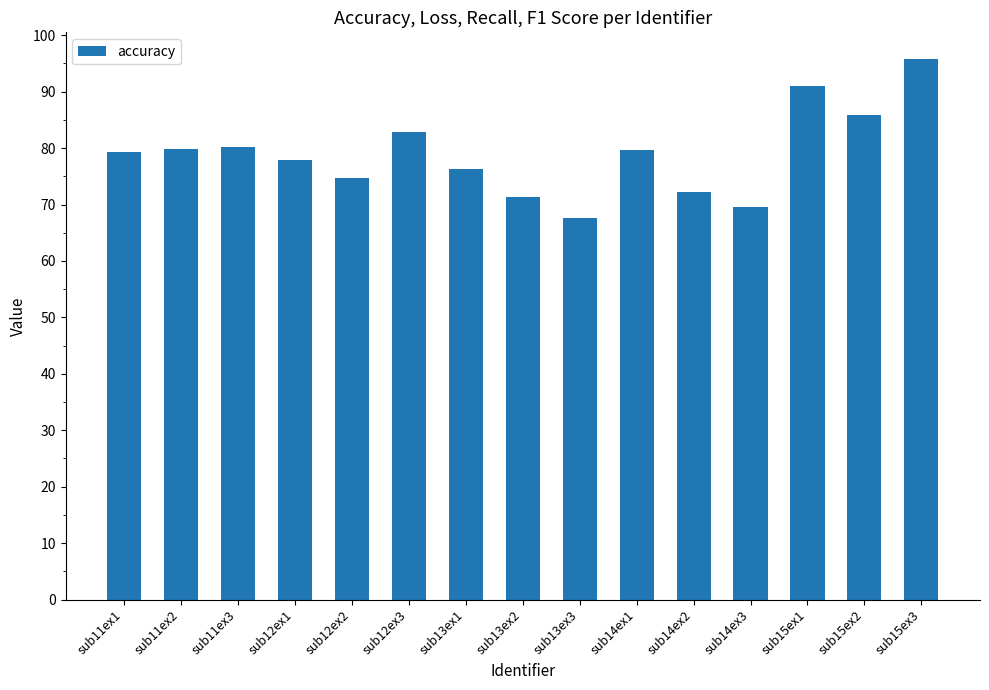

What is the label of the 15th bar from the right?

sub11ex1